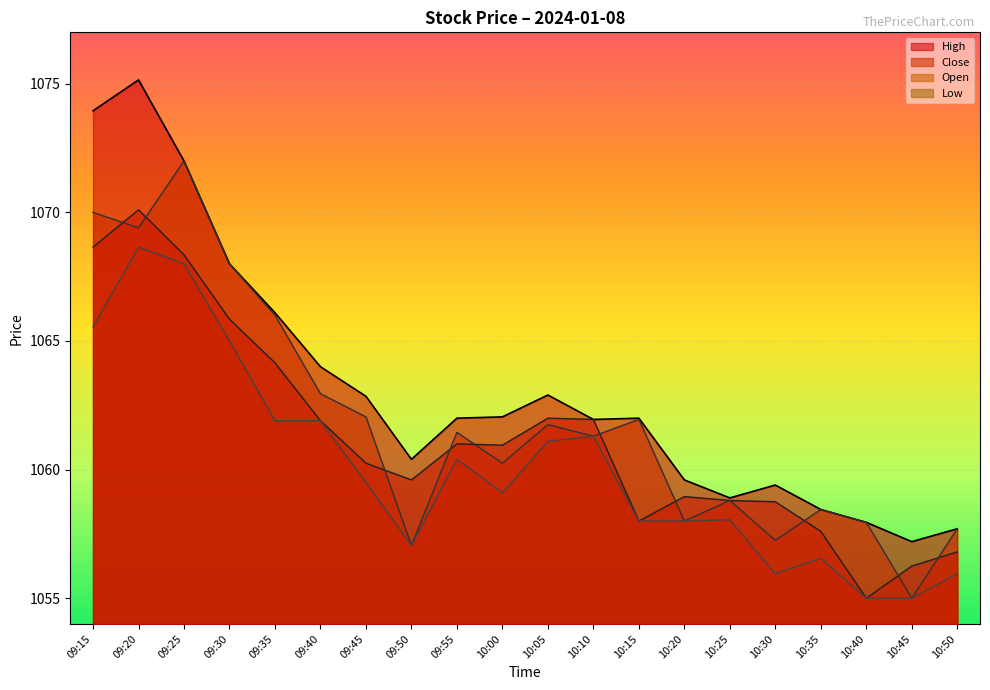

Reading left to right, list all the values displayed in this chart.

Close: 09:15=1068.7	09:20=1070.1	09:25=1068.3	09:30=1065.8	09:35=1064.2	09:40=1061.9	09:45=1060.2	09:50=1059.6	09:55=1061.0	10:00=1061.0	10:05=1062.0	10:10=1062.0	10:15=1058.0	10:20=1059.0	10:25=1058.8	10:30=1058.8	10:35=1057.6	10:40=1055.0	10:45=1056.2	10:50=1056.8
Open: 09:15=1070.0	09:20=1069.4	09:25=1072.0	09:30=1068.0	09:35=1066.0	09:40=1063.0	09:45=1062.0	09:50=1057.0	09:55=1061.5	10:00=1060.2	10:05=1061.8	10:10=1061.3	10:15=1062.0	10:20=1058.0	10:25=1058.8	10:30=1057.2	10:35=1058.5	10:40=1058.0	10:45=1055.0	10:50=1057.7
High: 09:15=1074.0	09:20=1075.2	09:25=1072.0	09:30=1068.0	09:35=1066.1	09:40=1064.0	09:45=1062.8	09:50=1060.4	09:55=1062.0	10:00=1062.0	10:05=1062.9	10:10=1062.0	10:15=1062.0	10:20=1059.6	10:25=1058.9	10:30=1059.4	10:35=1058.5	10:40=1058.0	10:45=1057.2	10:50=1057.7
Low: 09:15=1065.5	09:20=1068.7	09:25=1068.0	09:30=1065.0	09:35=1061.9	09:40=1061.9	09:45=1059.5	09:50=1057.0	09:55=1060.4	10:00=1059.1	10:05=1061.1	10:10=1061.3	10:15=1058.0	10:20=1058.0	10:25=1058.0	10:30=1056.0	10:35=1056.5	10:40=1055.0	10:45=1055.0	10:50=1056.0